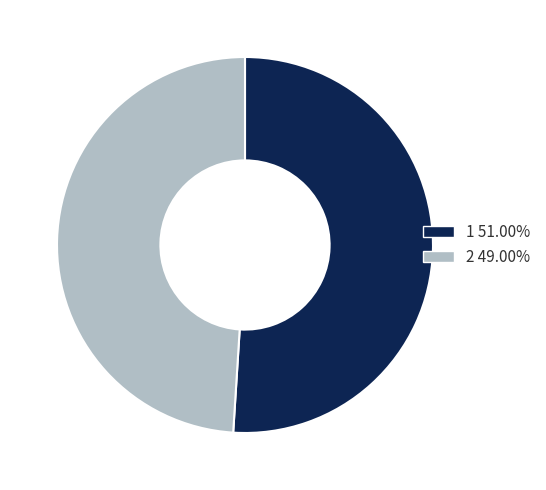

The 2 slice represents 43% of the pie. True or false?

False